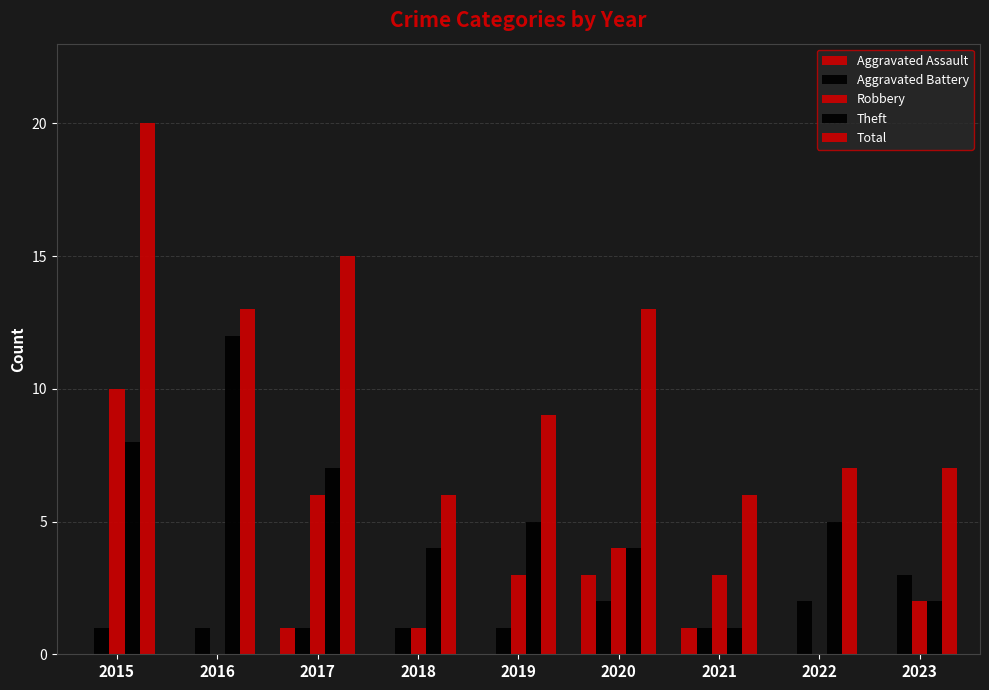

Are the bars horizontal?

No